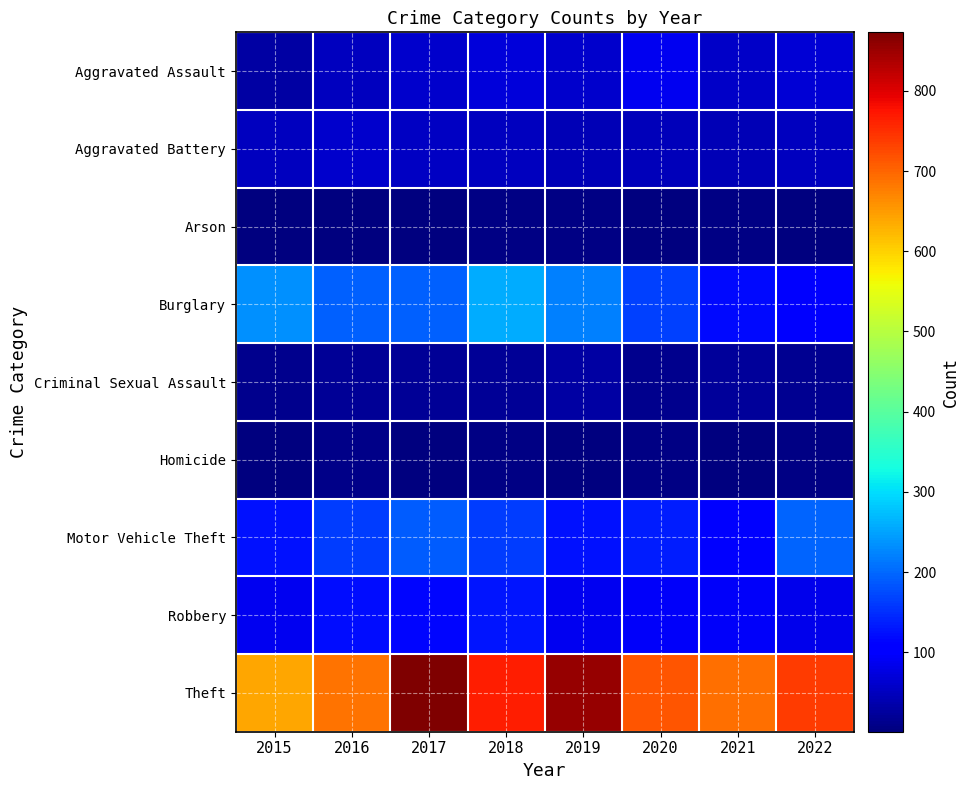

Reading right to left, list all the values displayed in this chart.

Aggravated Assault: 2022=66	2021=58	2020=88	2019=61	2018=72	2017=59	2016=50	2015=31
Aggravated Battery: 2022=52	2021=43	2020=48	2019=45	2018=52	2017=54	2016=60	2015=50
Arson: 2022=3	2021=6	2020=4	2019=5	2018=6	2017=1	2016=3	2015=3
Burglary: 2022=110	2021=117	2020=167	2019=221	2018=257	2017=192	2016=194	2015=236
Criminal Sexual Assault: 2022=16	2021=24	2020=13	2019=29	2018=19	2017=19	2016=19	2015=13
Homicide: 2022=6	2021=2	2020=6	2019=3	2018=5	2017=2	2016=8	2015=4
Motor Vehicle Theft: 2022=196	2021=113	2020=134	2019=125	2018=164	2017=191	2016=163	2015=125
Robbery: 2022=84	2021=95	2020=94	2019=89	2018=130	2017=115	2016=123	2015=87
Theft: 2022=740	2021=691	2020=714	2019=855	2018=767	2017=873	2016=689	2015=641